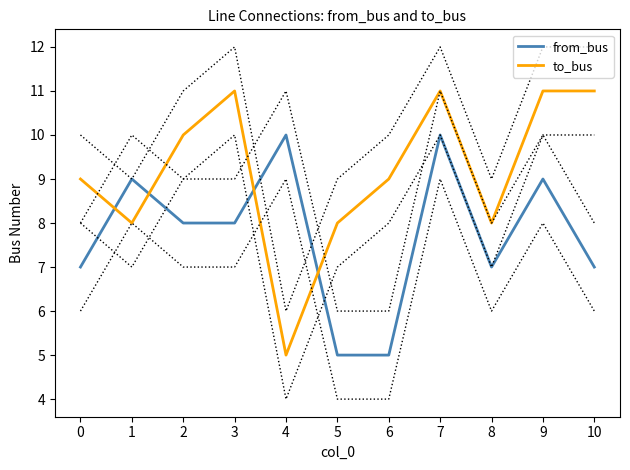

Read the from_bus value at 9.

9